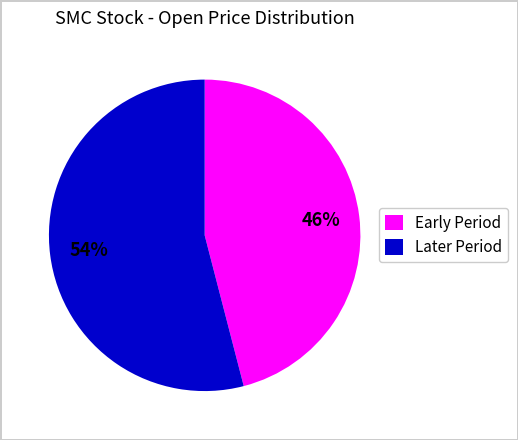

Count the number of slices in the pie.

2